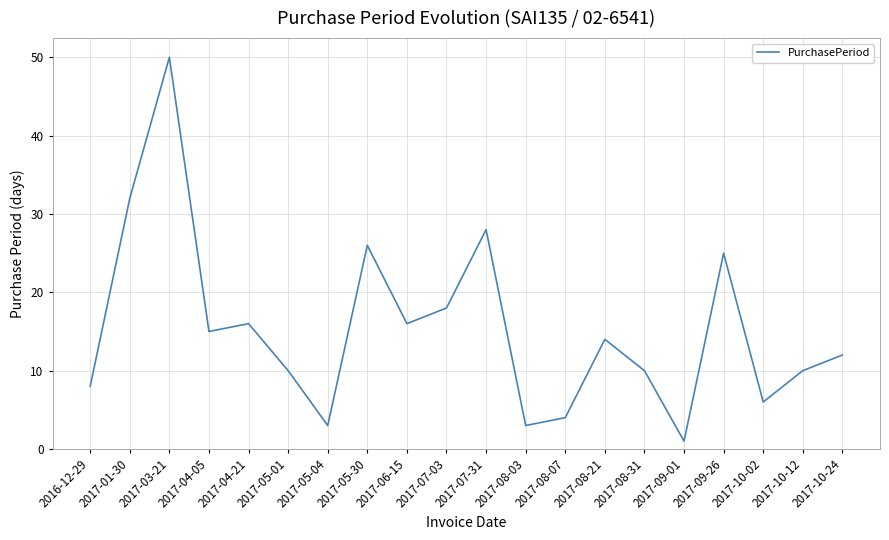

Reading left to right, what are all the values shown in this chart?

8	32	50	15	16	10	3	26	16	18	28	3	4	14	10	1	25	6	10	12